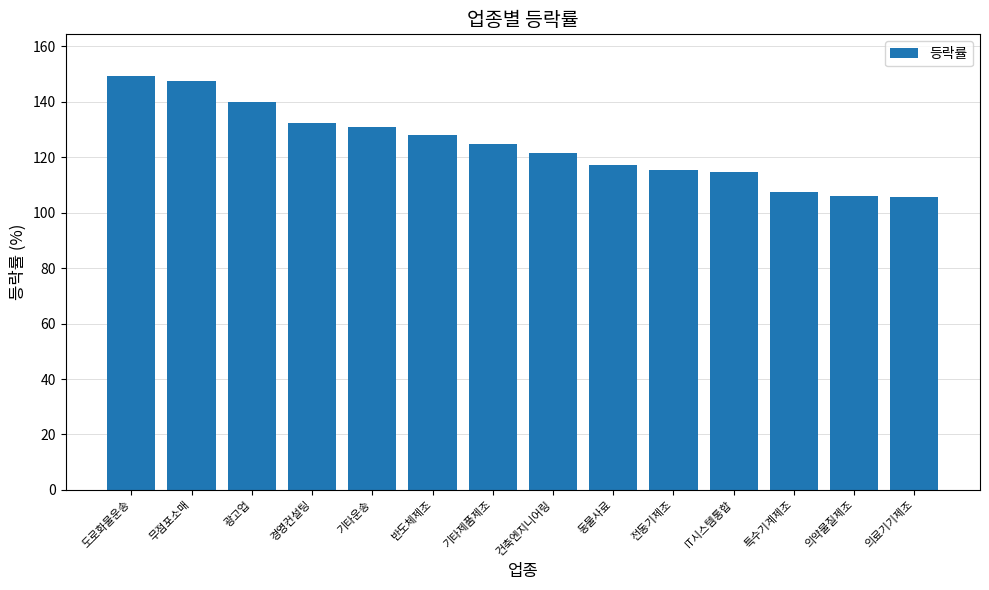

True or false: the data shows 139.9 at 광고업.

True